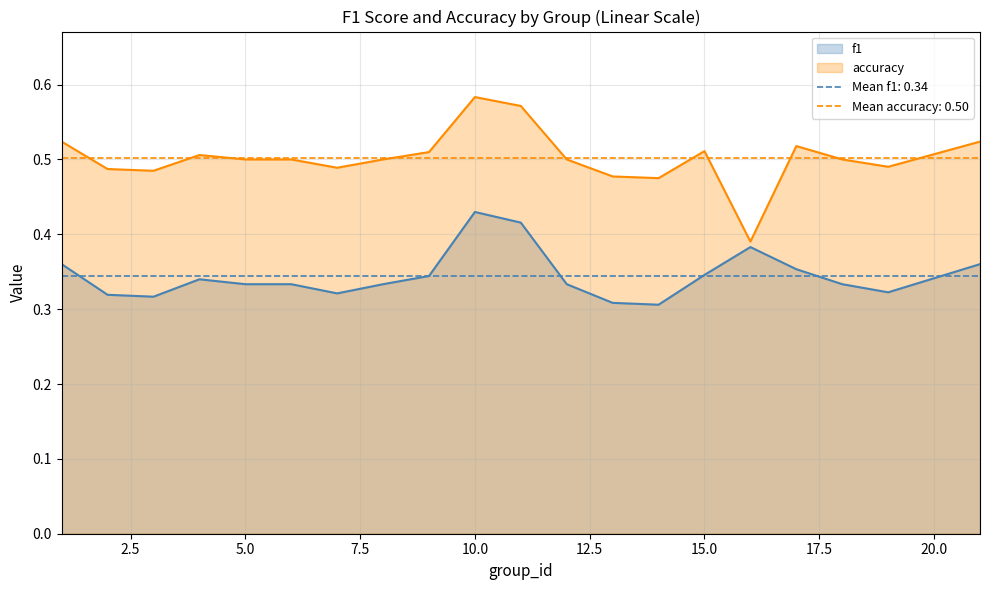

How many interior local valleys does the accuracy series have?

5